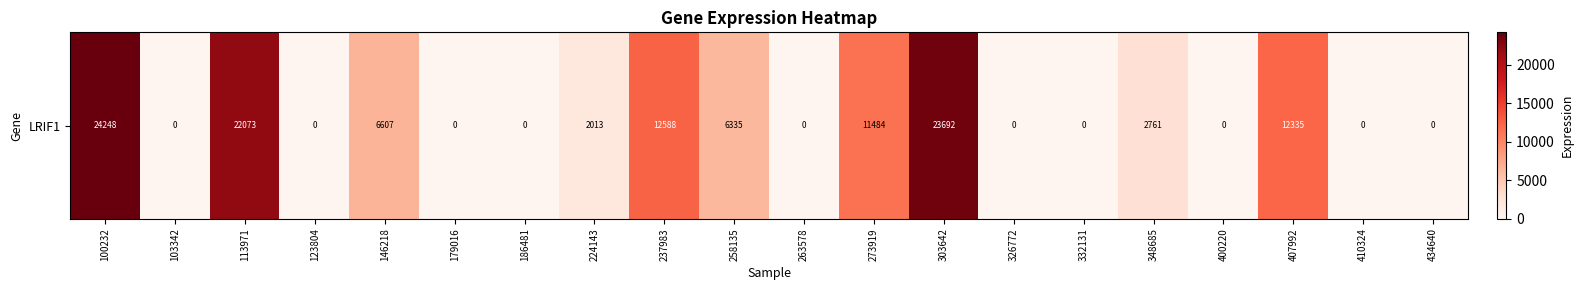

Reading left to right, list all the values displayed in this chart.

100232=24248	103342=0	113971=22073	123804=0	146218=6607	179016=0	186481=0	224143=2013	237983=12588	258135=6335	263578=0	273919=11484	303642=23692	326772=0	332131=0	348685=2761	400220=0	407992=12335	410324=0	434640=0